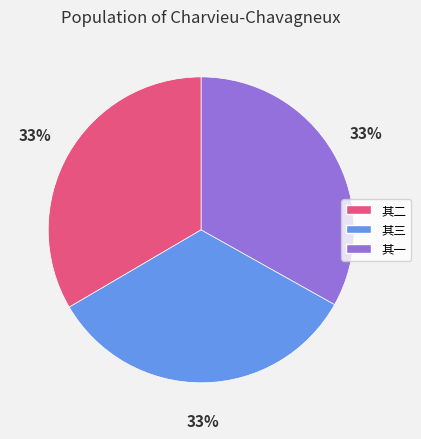

To the nearest percent, what is the combined percentage of 其一 and 其三?

67%